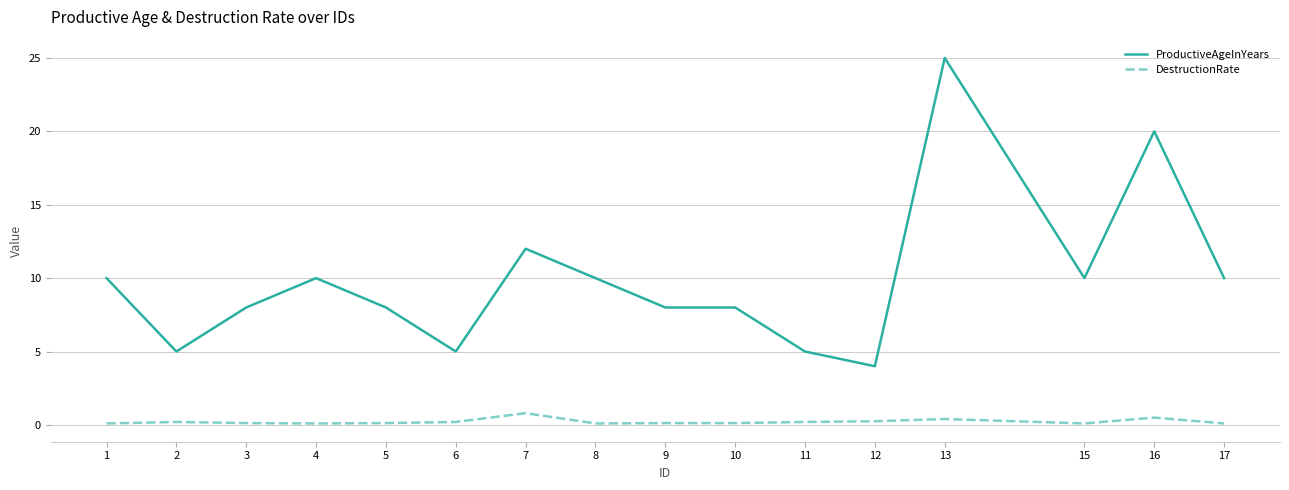

List the series in order of their overall mean, highest first.

ProductiveAgeInYears, DestructionRate